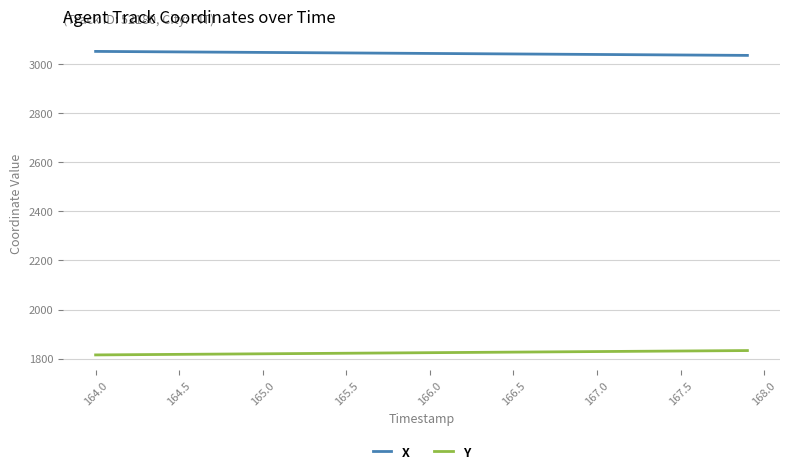

True or false: Y and X intersect in this chart.

False